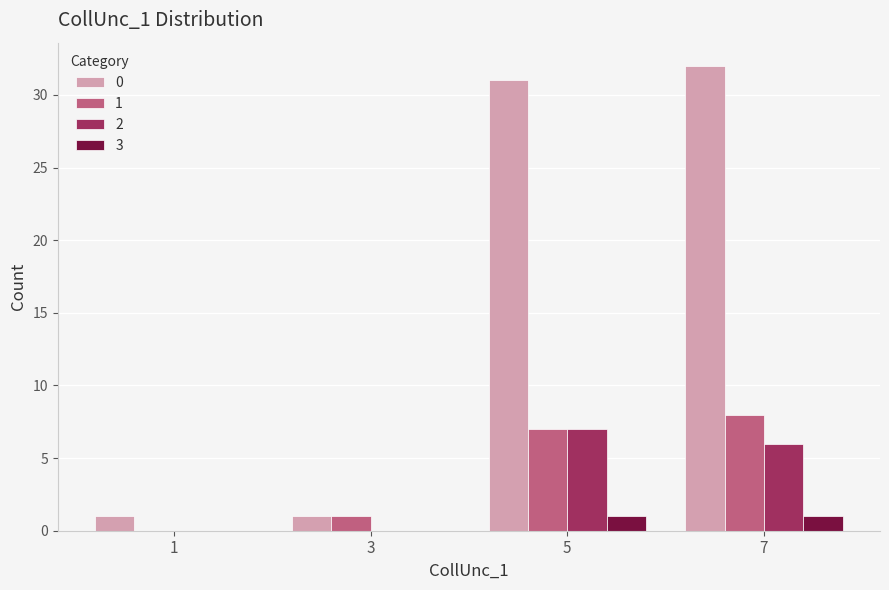

Is the value of 1 at 3 greater than the value of 2 at 5?

No